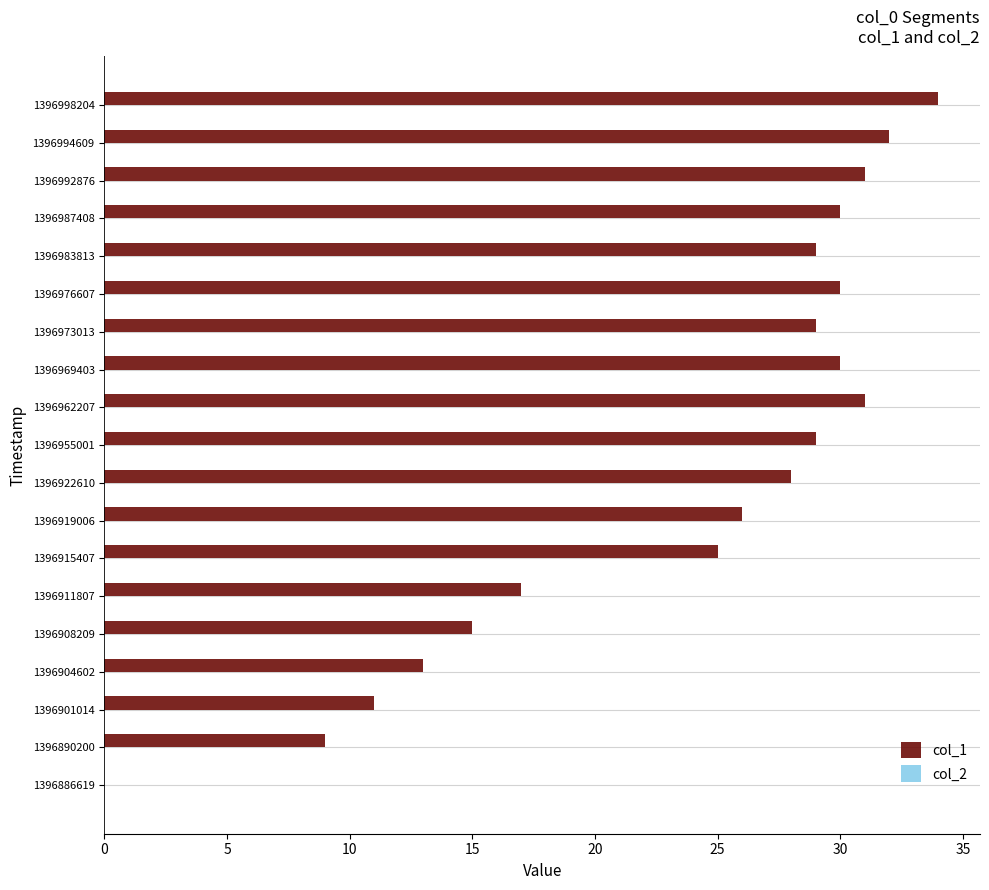

What is the greatest value displayed?

34